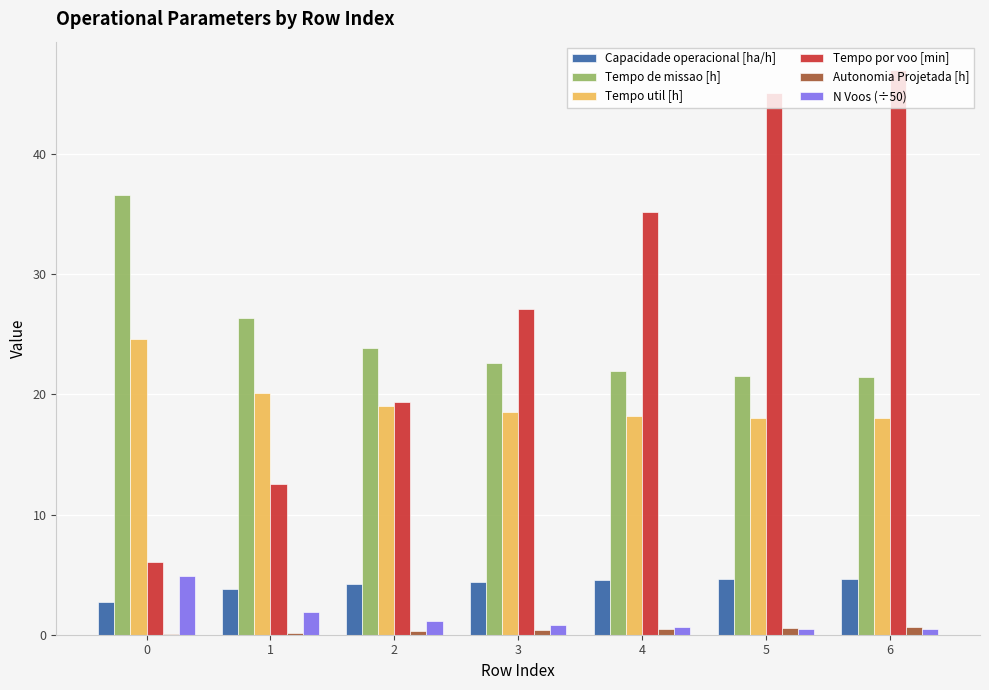

How many values in the Tempo por voo [min] series exceed 27?

4